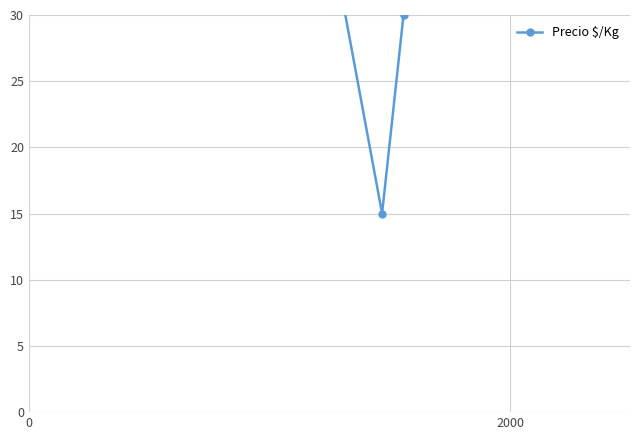

Is it true that the value at 4000 is 86?

False